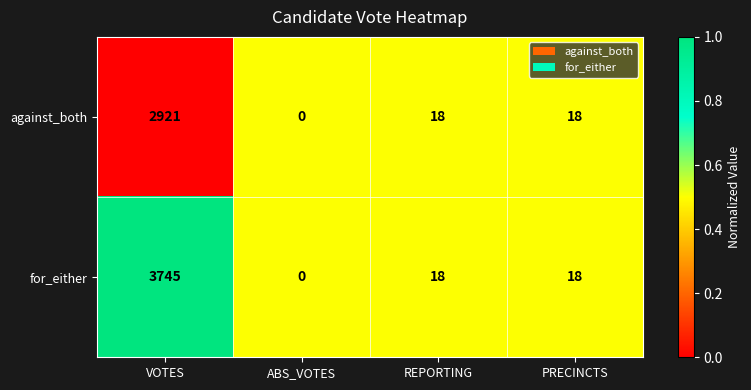

Which series has the largest total across all categories?

for_either